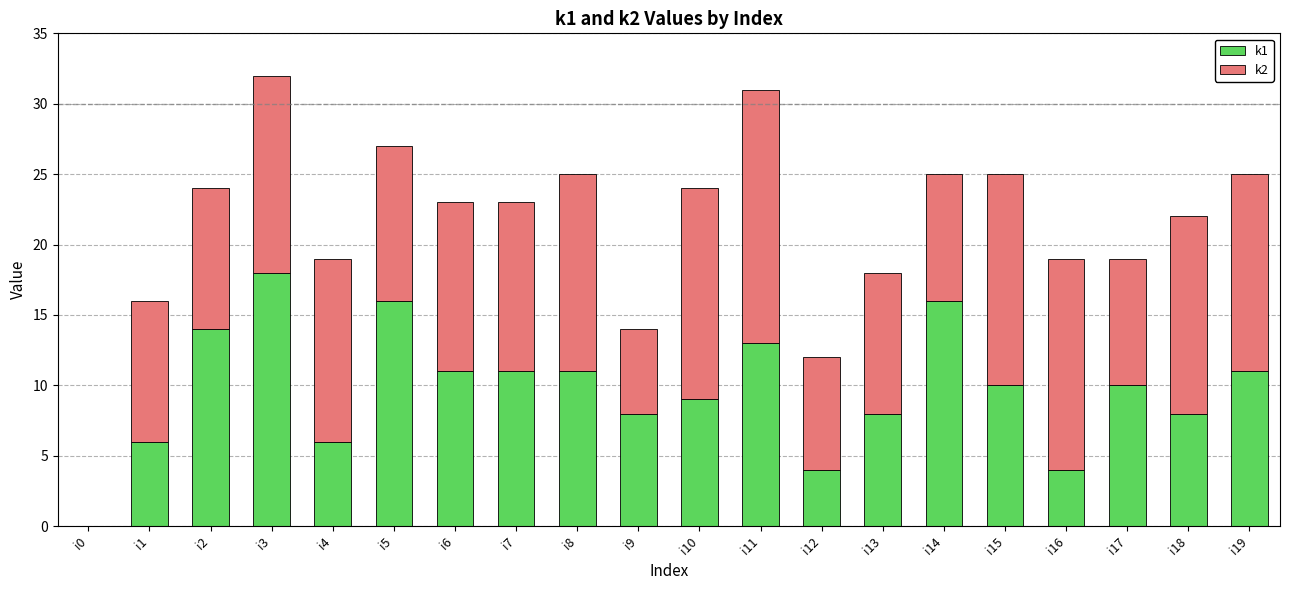

The value of k1 at i5 is 22. True or false?

False